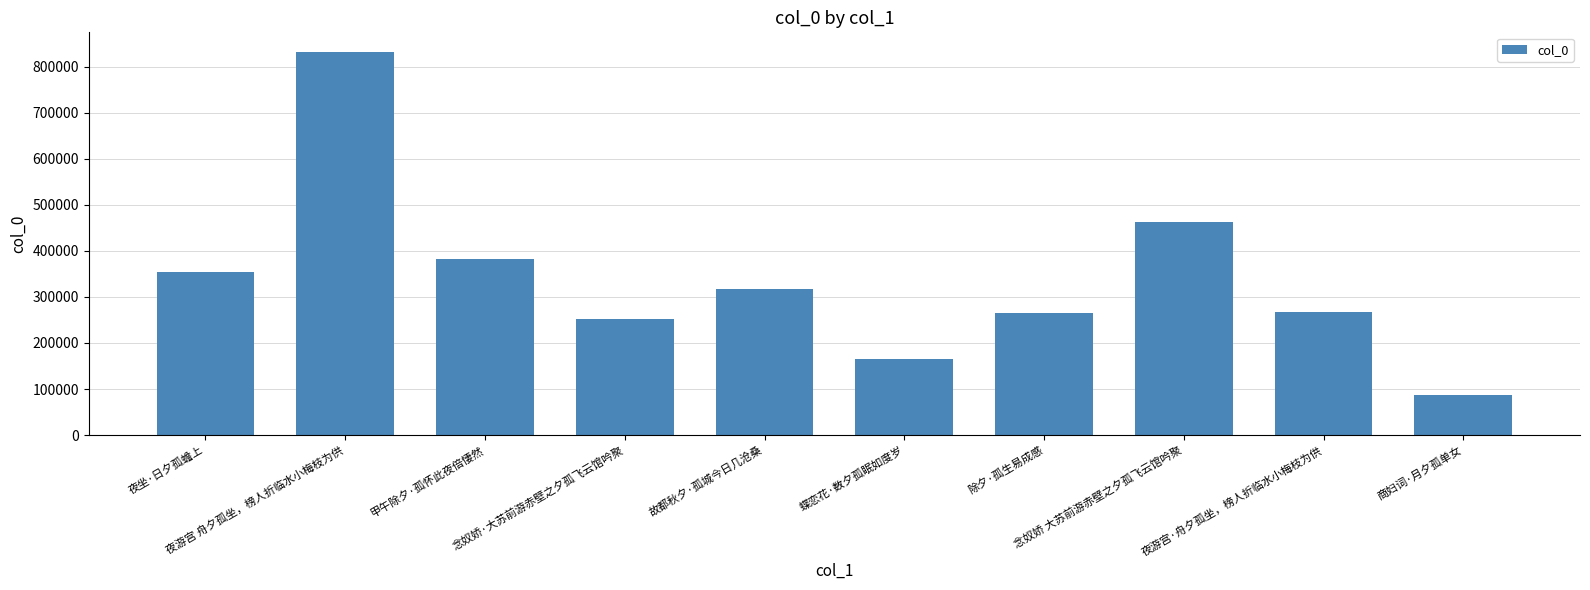

What is the change in value from 夜坐·日夕孤蟾上 to 夜游宫 舟夕孤坐，榜人折临水小梅枝为供?

+477519